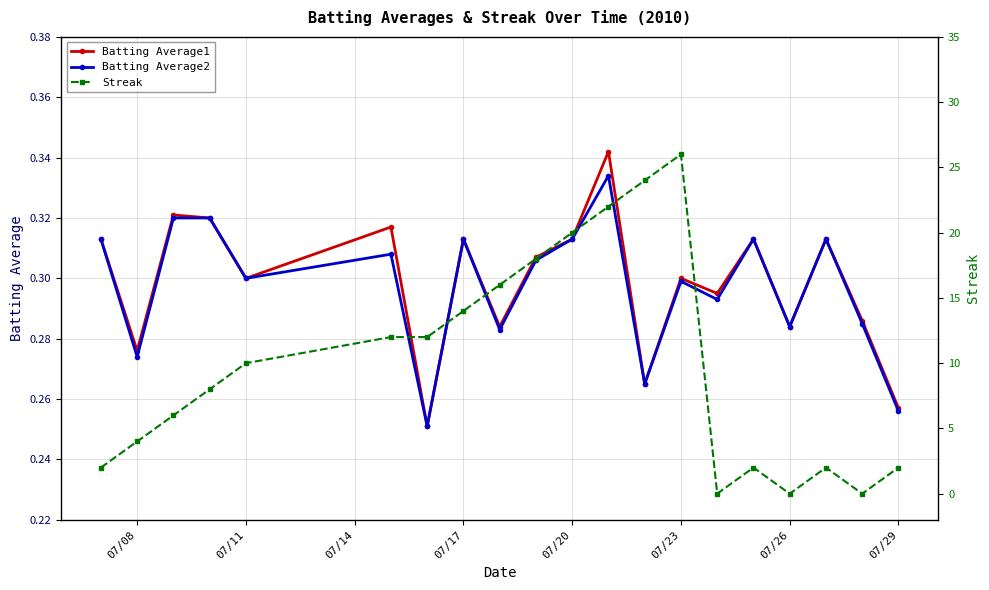

Count the Batting Average2 values in the range 0 to 1.

20